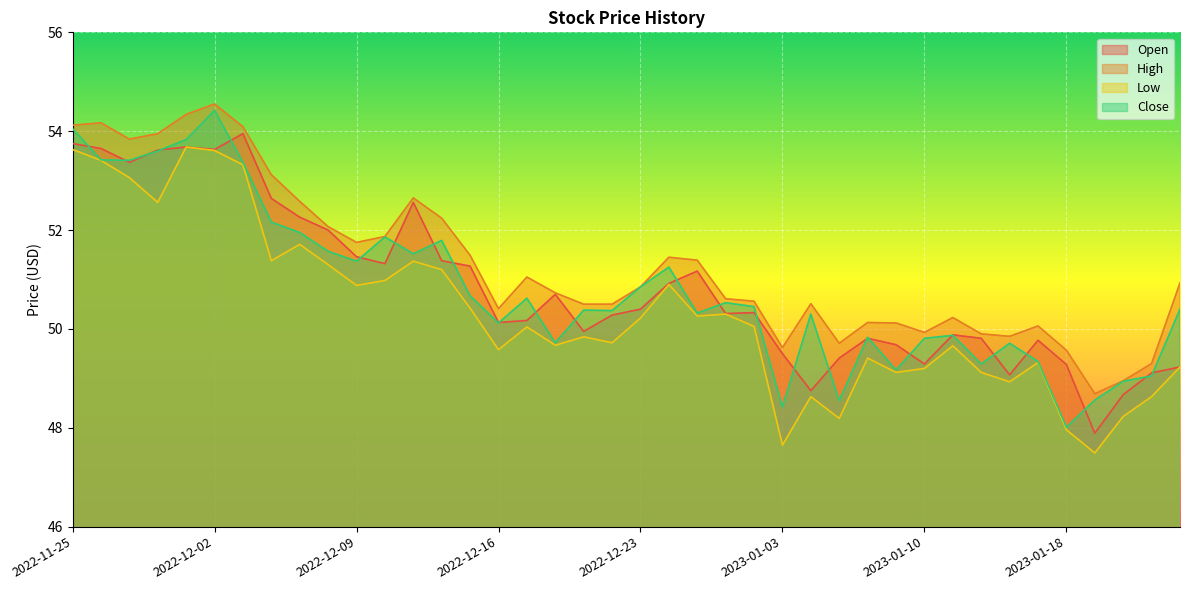

What is the difference between the Open values at 2022-12-01 and 2023-01-12?

3.9